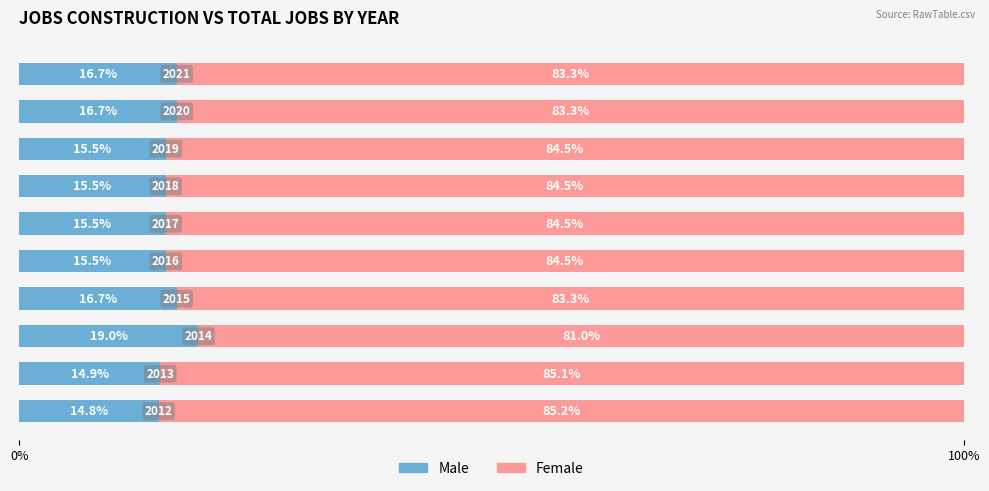

What is the difference between the second highest and minimum values in the Male series?

1.9